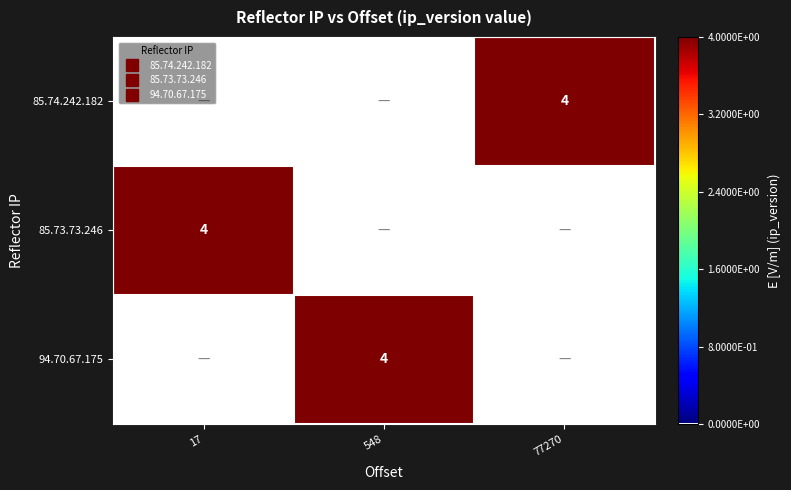

Count the number of categories in the chart.

3